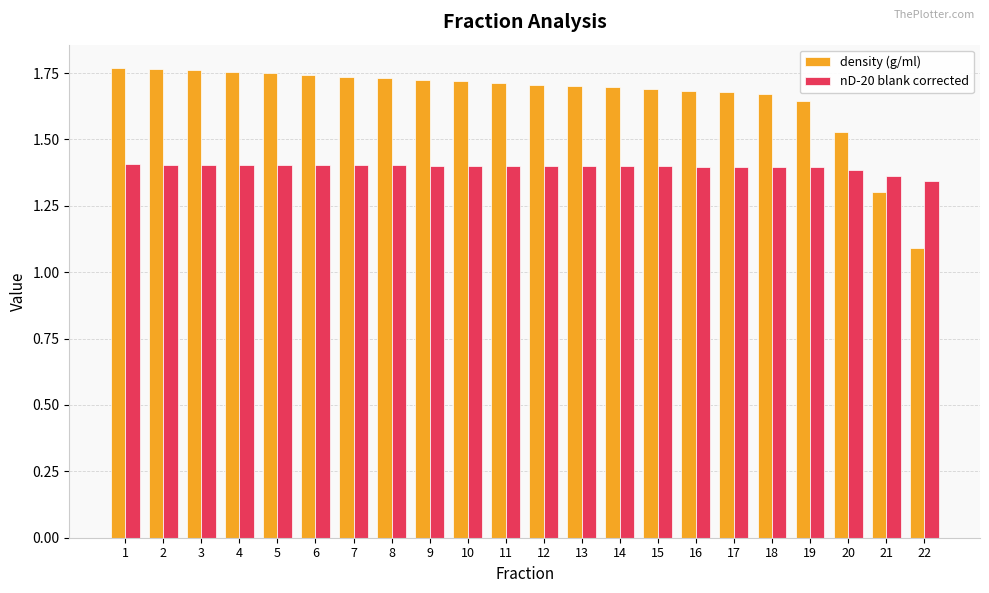

At 18, list the series in order from largest to smallest.

density (g/ml), nD-20 blank corrected